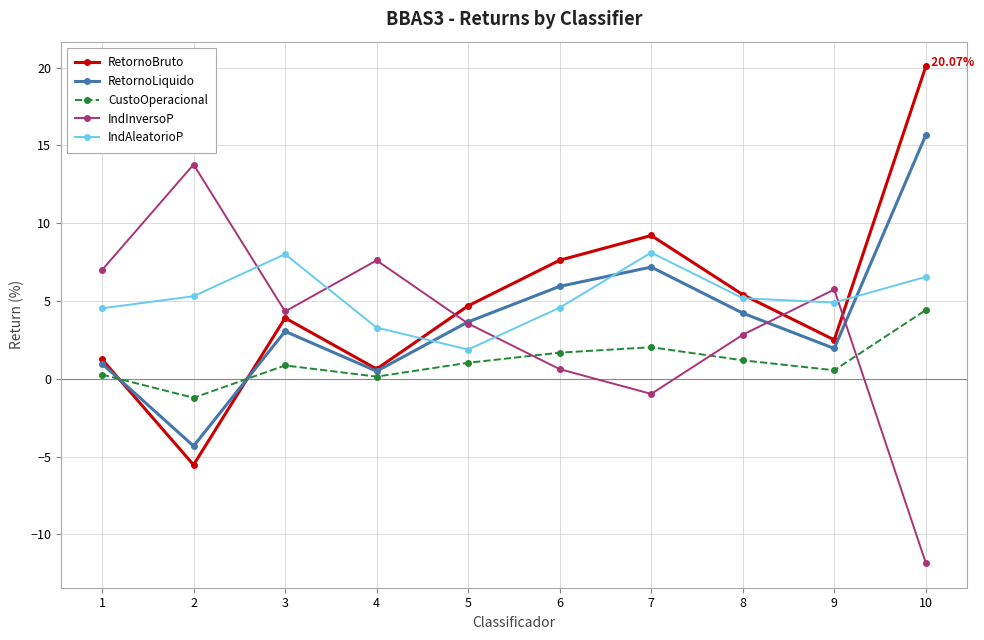

Rank the series by their maximum value, from highest to lowest.

RetornoBruto, RetornoLiquido, IndInversoP, IndAleatorioP, CustoOperacional